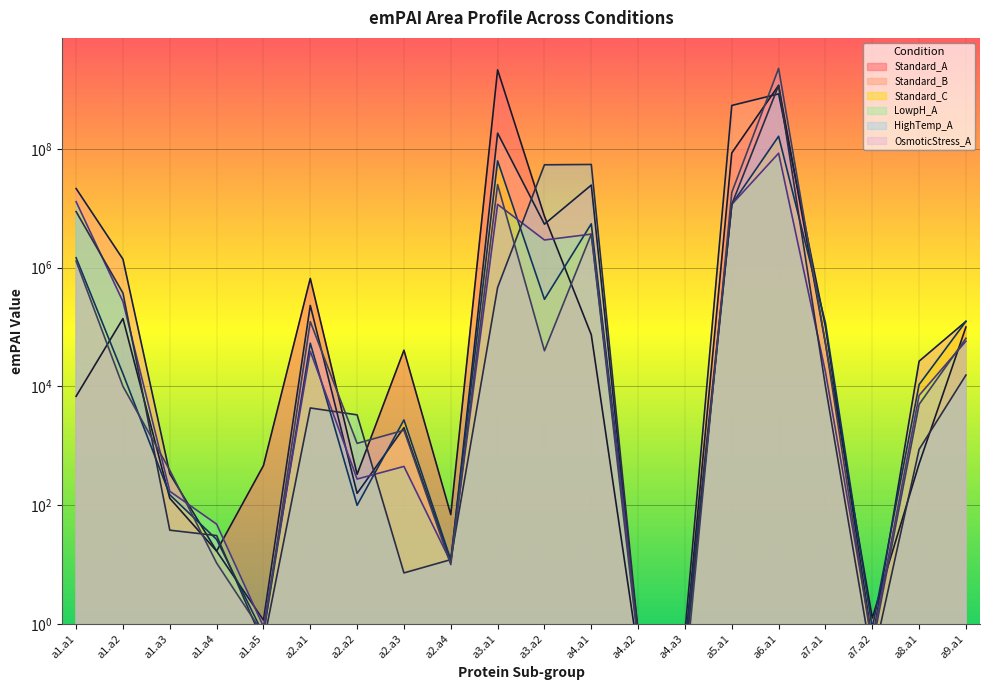

At which category does HighTemp_A reach its first local valley?

a1.a5